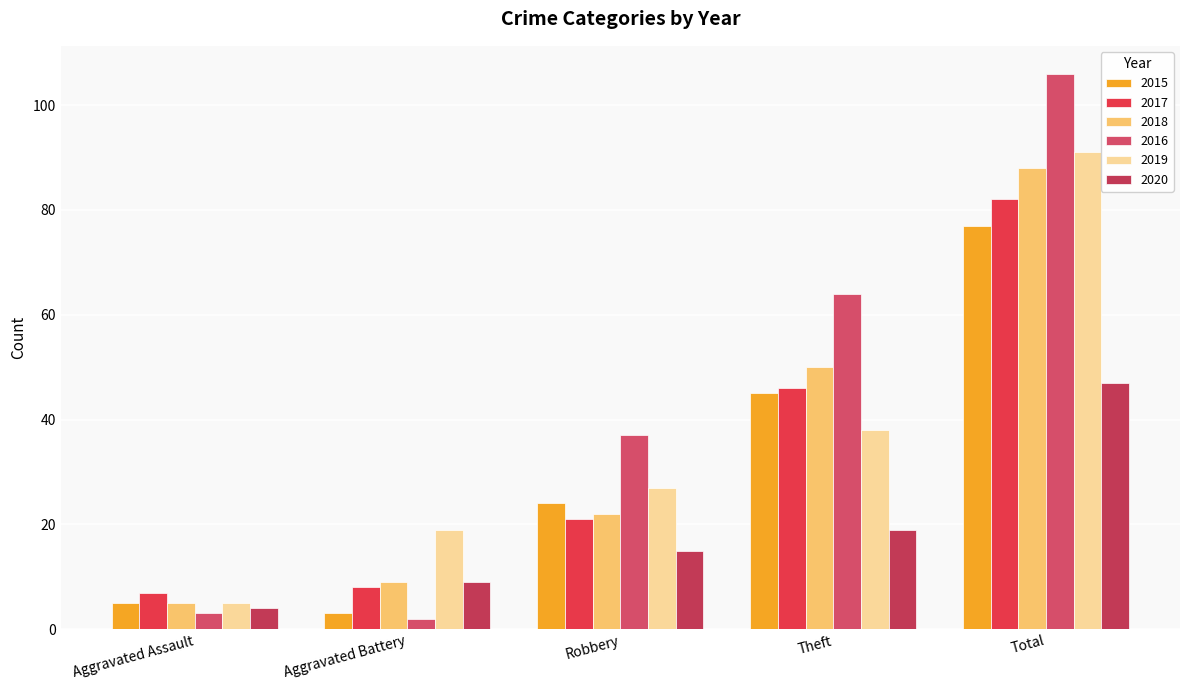

What is the difference between the 2019 values at Robbery and Aggravated Battery?

8